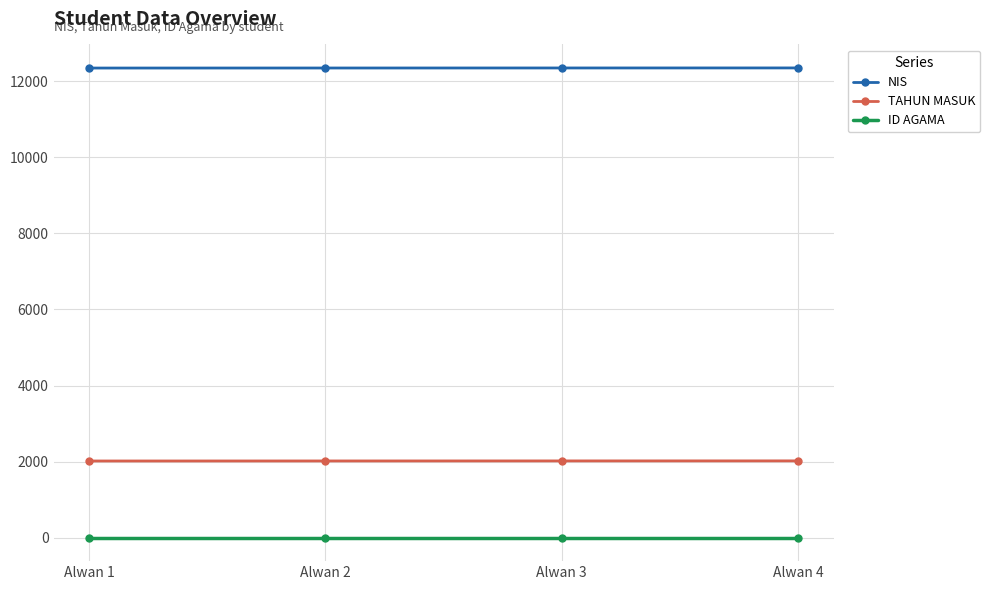

At Alwan 2, list the series in order from largest to smallest.

NIS, TAHUN MASUK, ID AGAMA